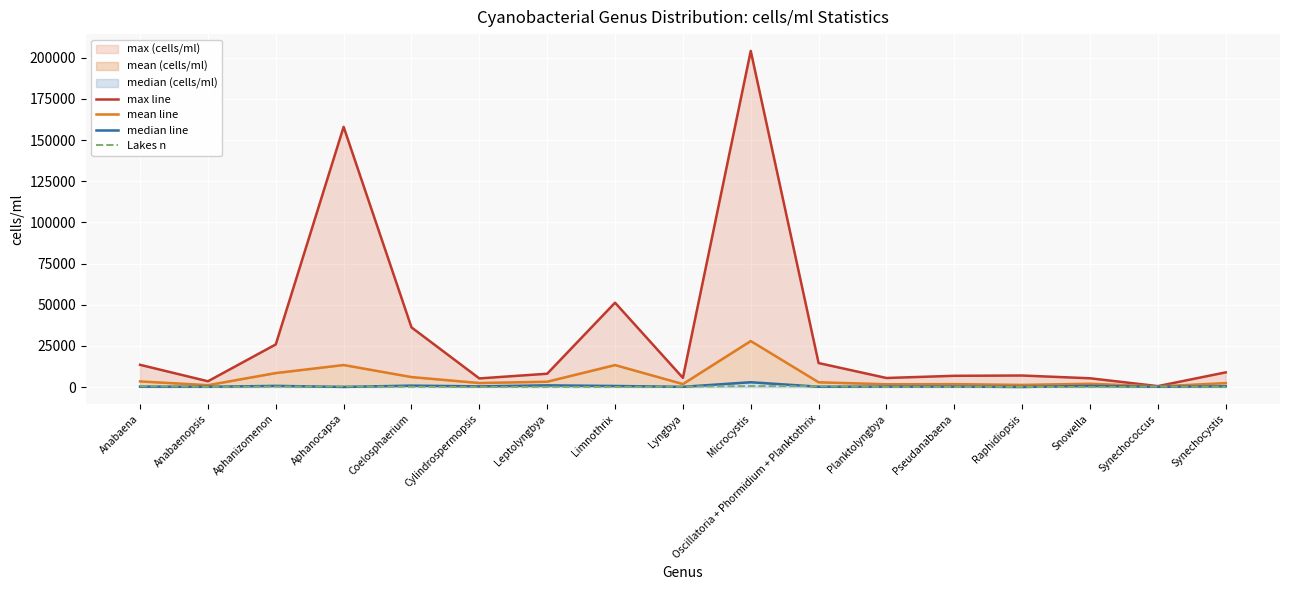

How many values in the Lakes n series are below 166?

8